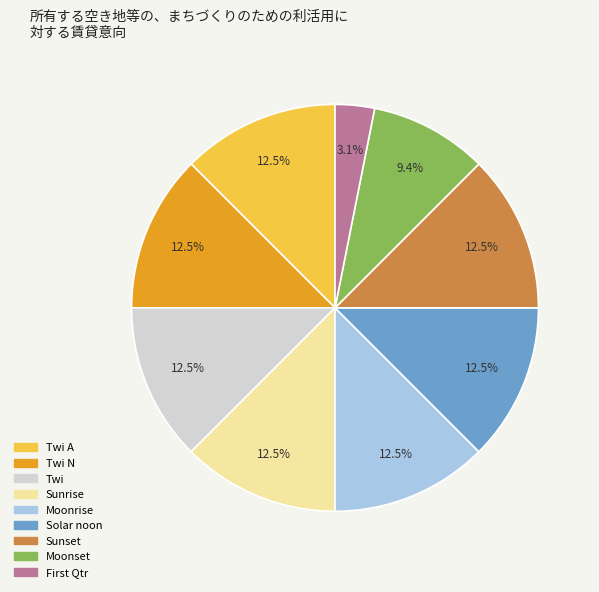

Does any single category account for the majority?

No